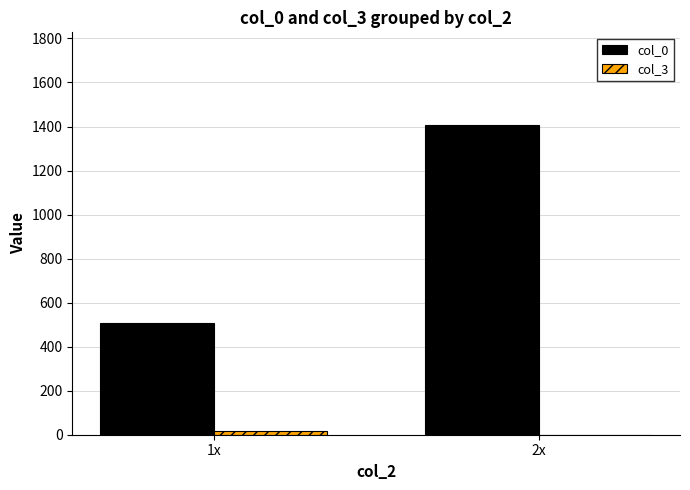

Does the chart contain stacked bars?

No